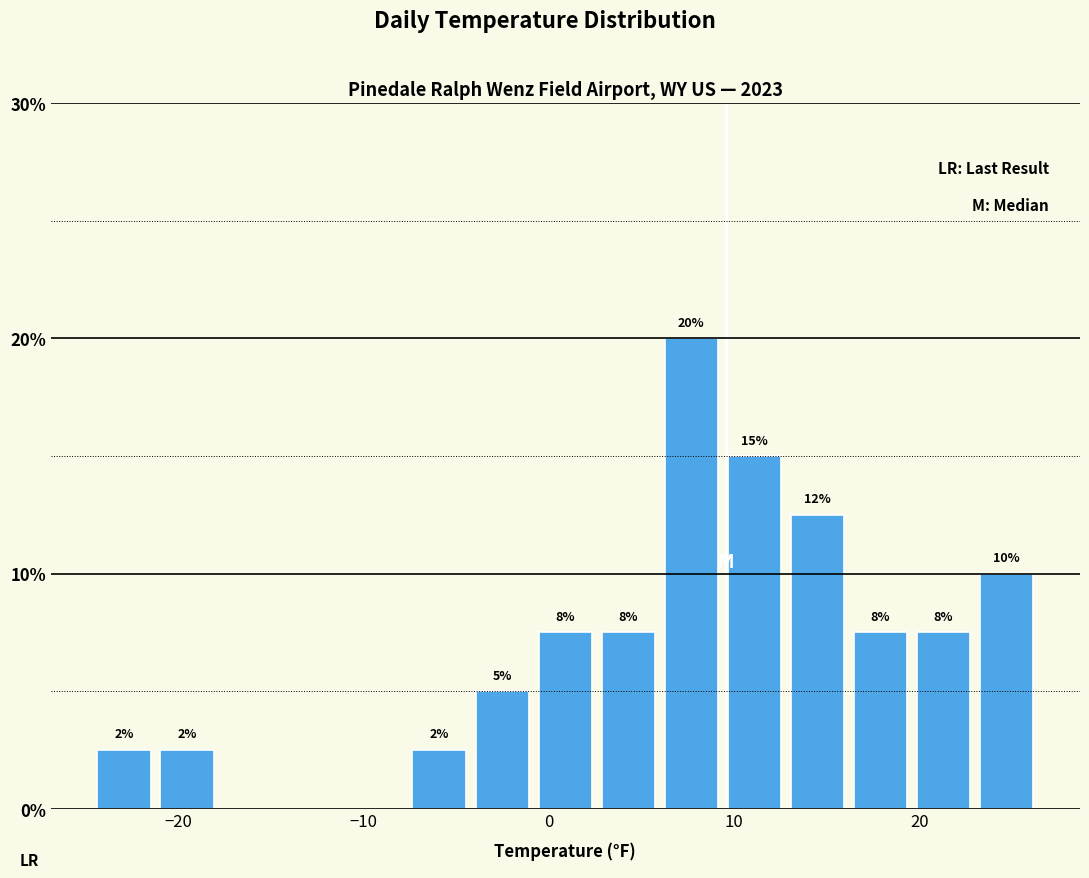

Around what value on the x-axis is the tallest bar? Give the approximate position of its centre, as read against the axis.

8